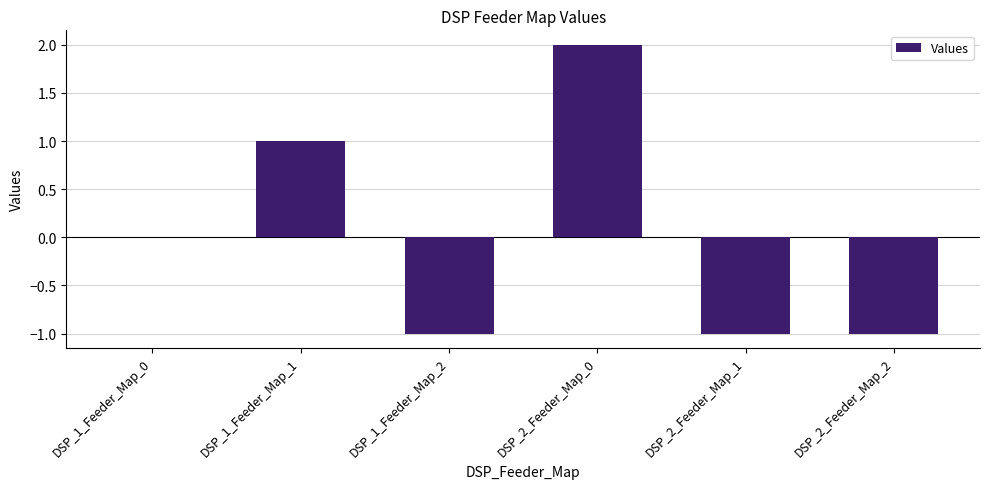

Which has a higher value, DSP_1_Feeder_Map_0 or DSP_2_Feeder_Map_1?

DSP_1_Feeder_Map_0